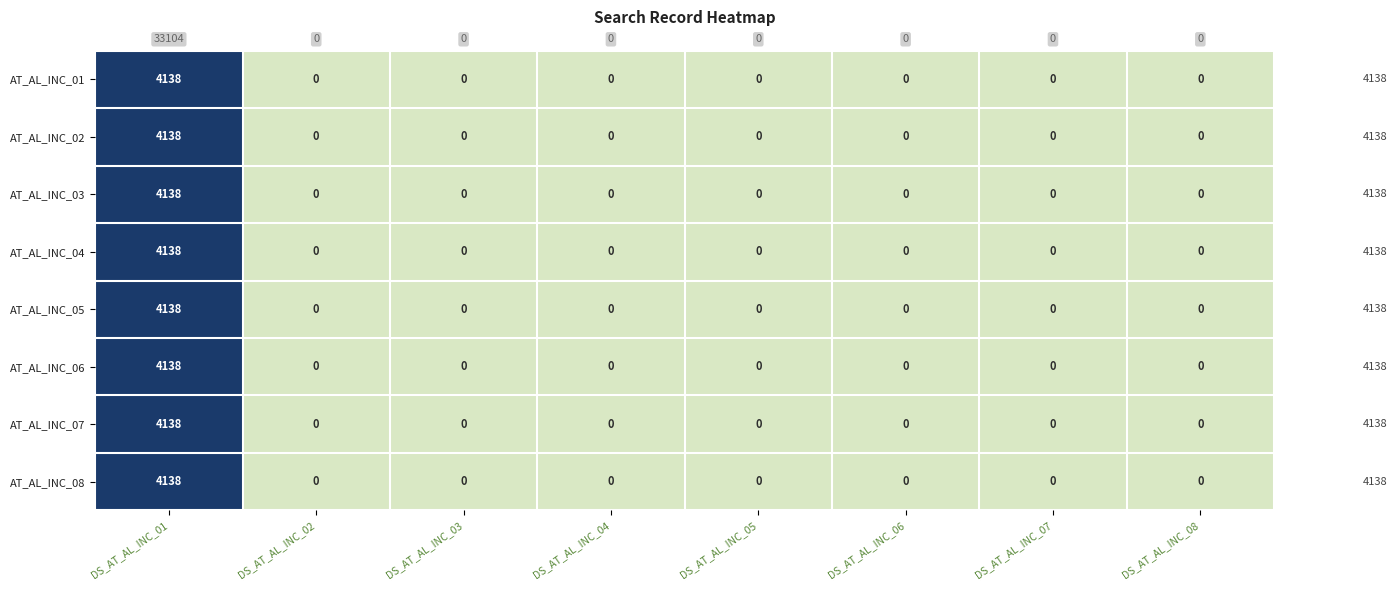

What is the maximum value shown in the chart?

4138